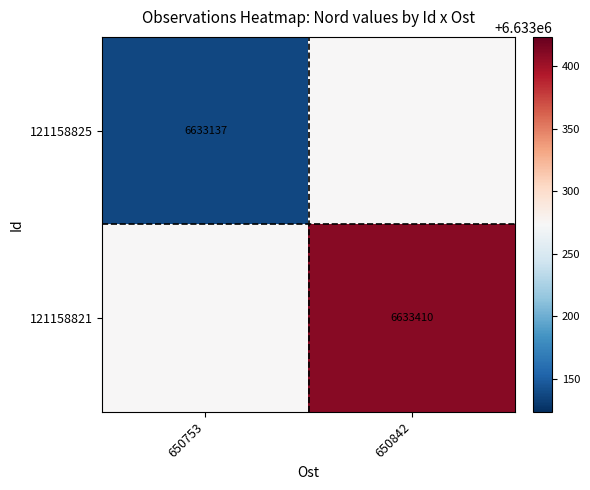

True or false: 121158825 has a value of 1820916.2 at 650753.

False